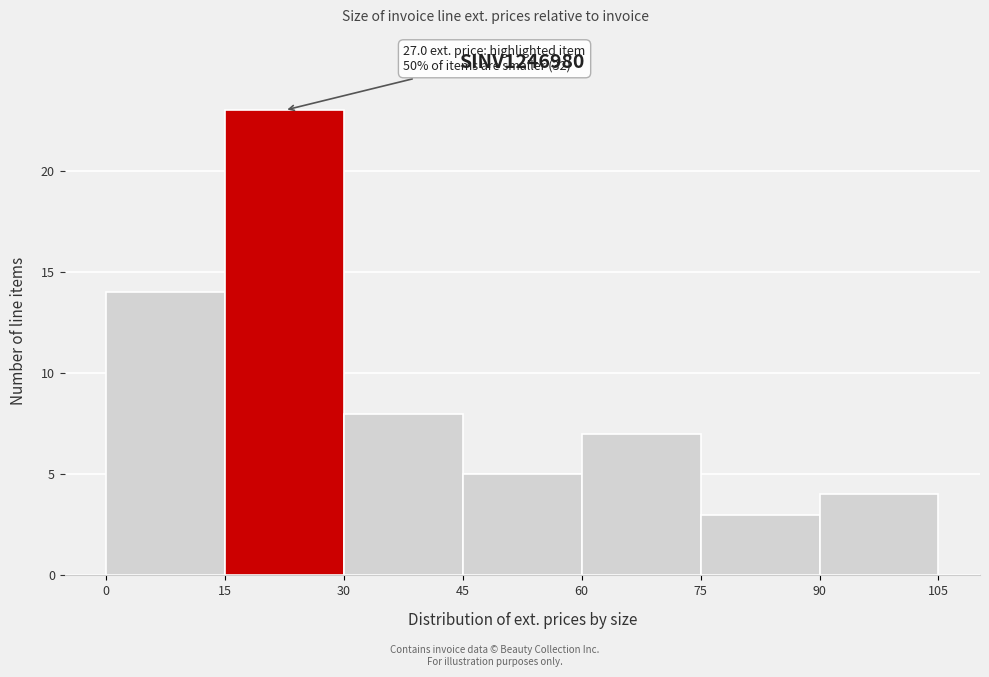

Which range on the x-axis has the tallest bar?

15 to 30